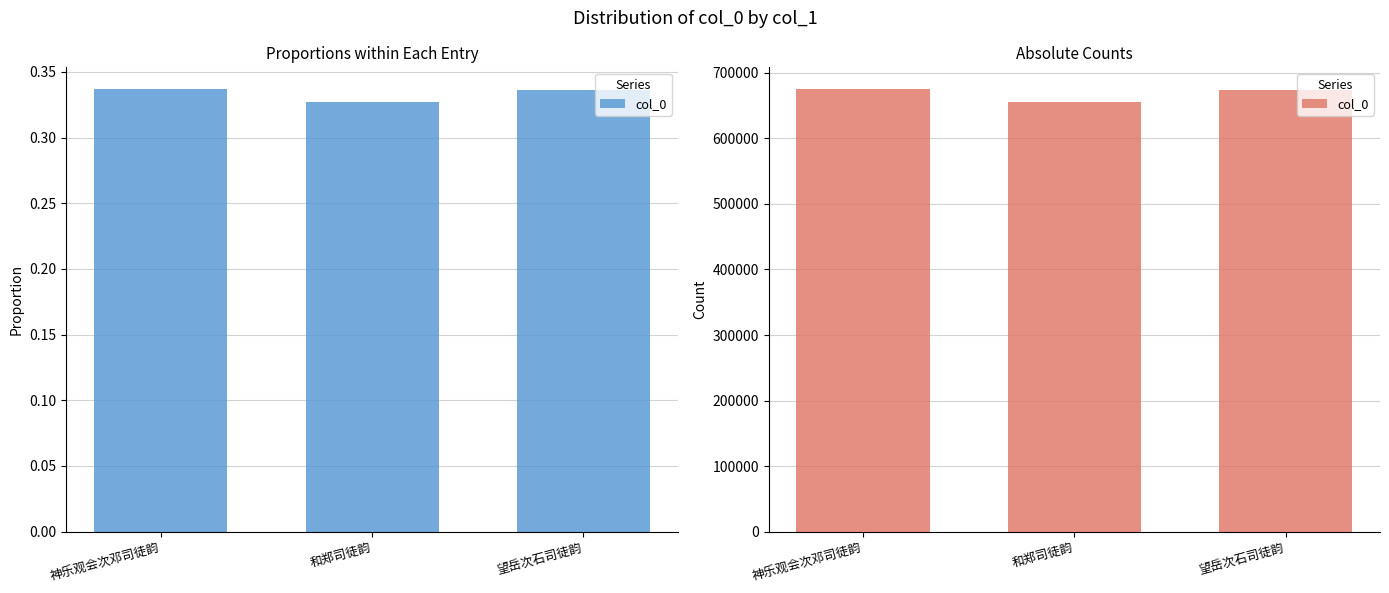

How many distinct data groups are displayed?

1